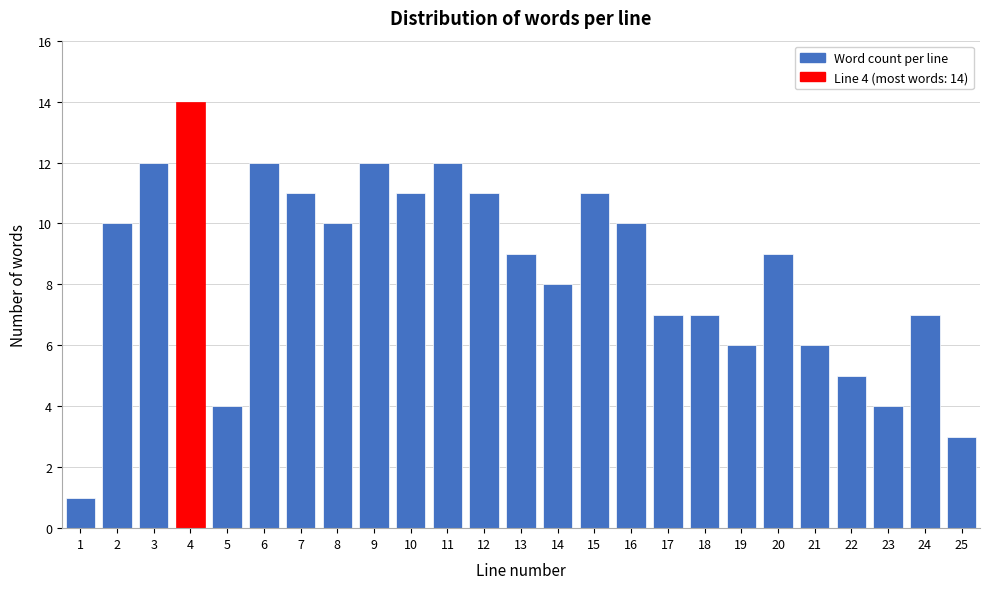

Reading left to right, transcribe all the data shown in this chart.

1=1	2=10	3=12	4=14	5=4	6=12	7=11	8=10	9=12	10=11	11=12	12=11	13=9	14=8	15=11	16=10	17=7	18=7	19=6	20=9	21=6	22=5	23=4	24=7	25=3